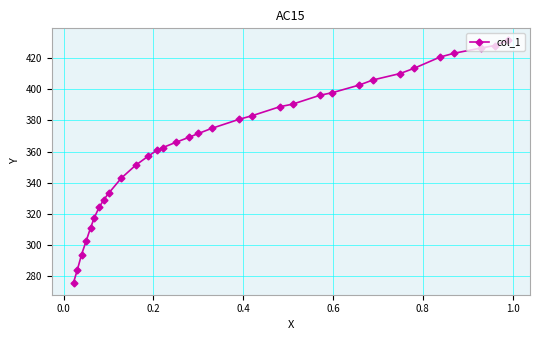

What is the sum of all values?

12126.9